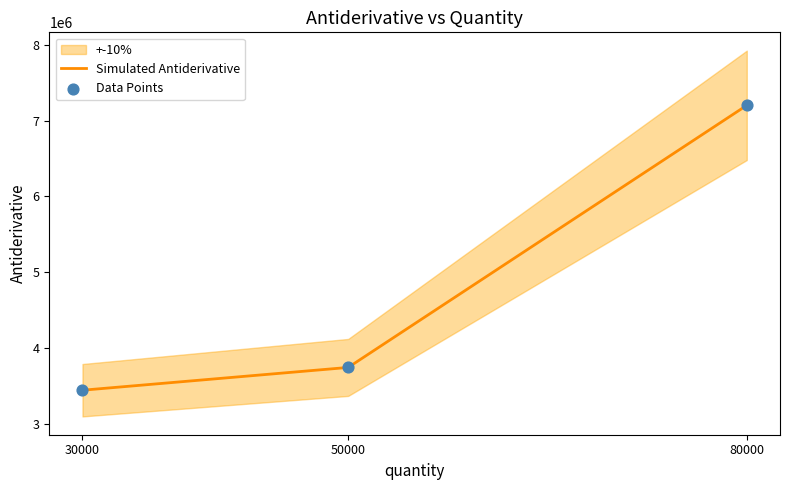

Rank the categories by Simulated Antiderivative value from lowest to highest.

30000, 50000, 80000